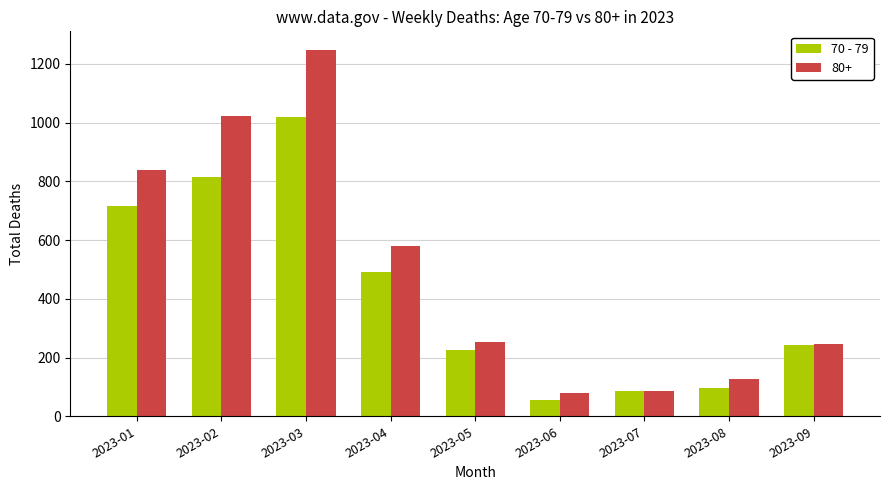

Between 2023-03 and 2023-05, which series saw the biggest shift?

80+